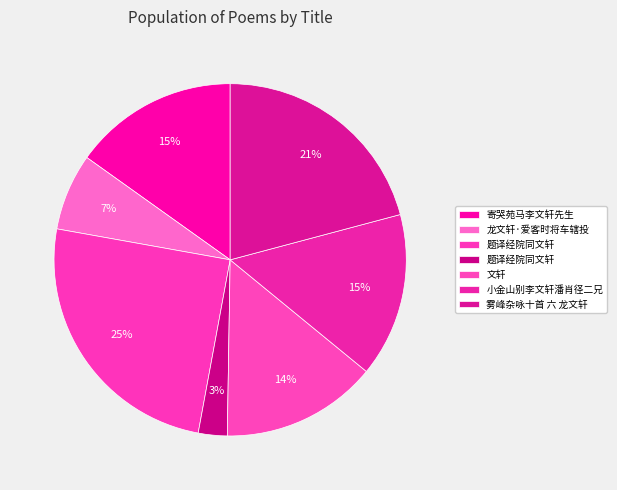

How many slices are in this pie chart?

7